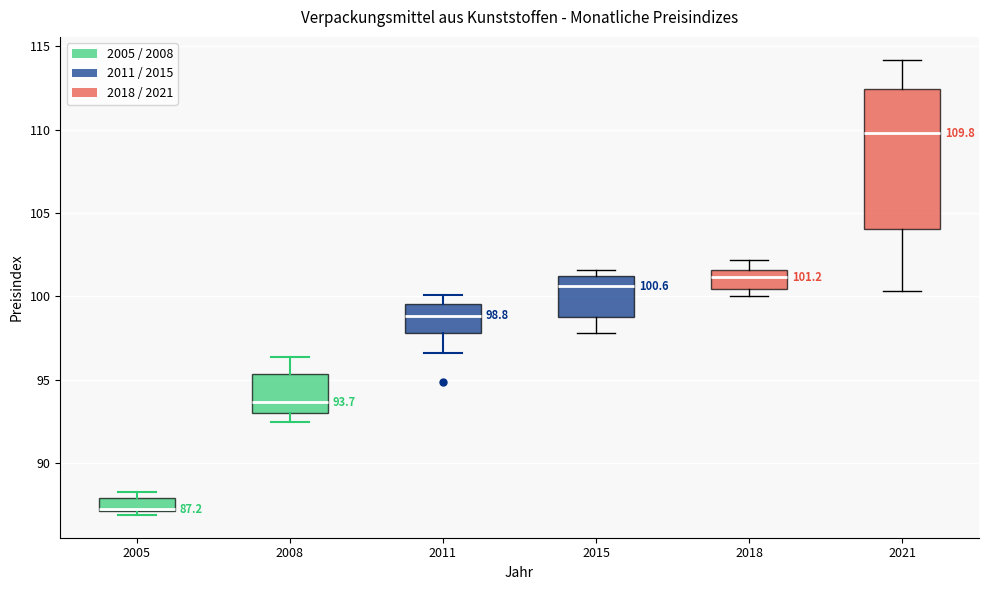

Comparing the boxes themselves (not the whiskers), which one is the tallest?

2021